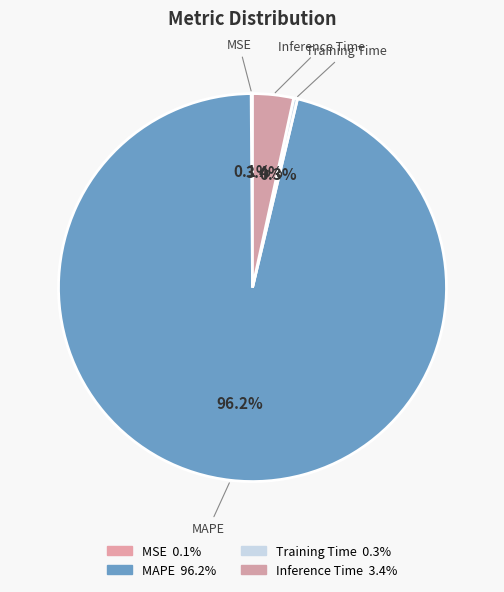

Is it true that Training Time is 0% of the pie?

True